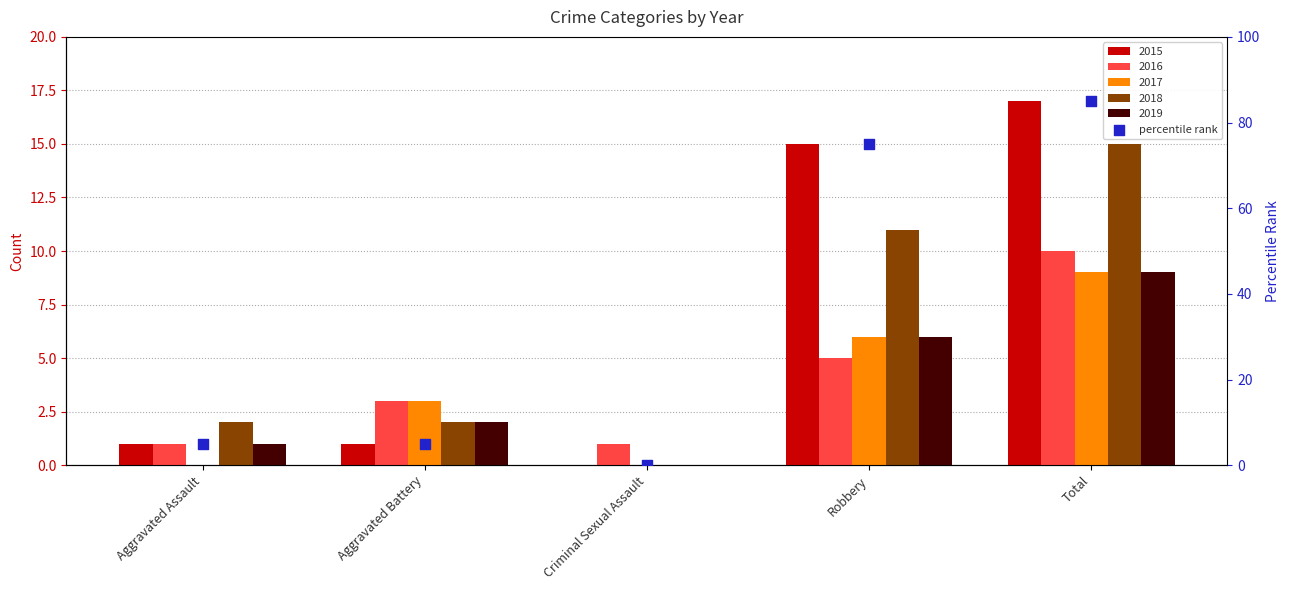

What is the change in value from Aggravated Battery to Total?

+80